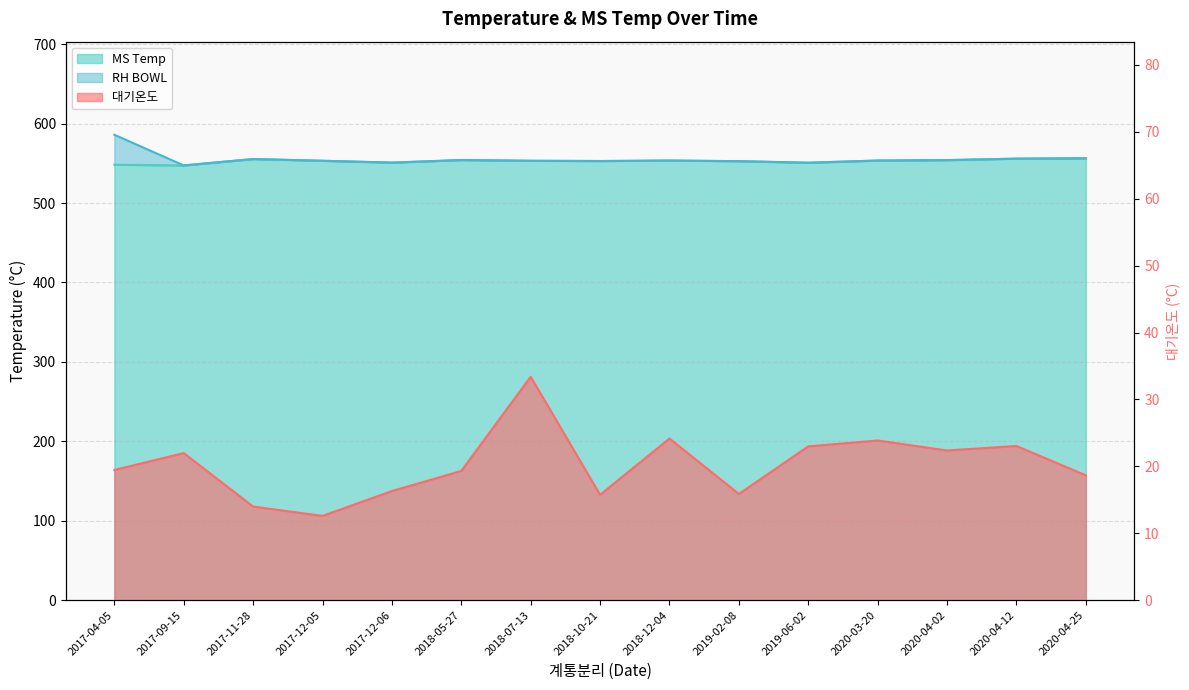

Which label corresponds to the largest value in the chart?

2017-04-05